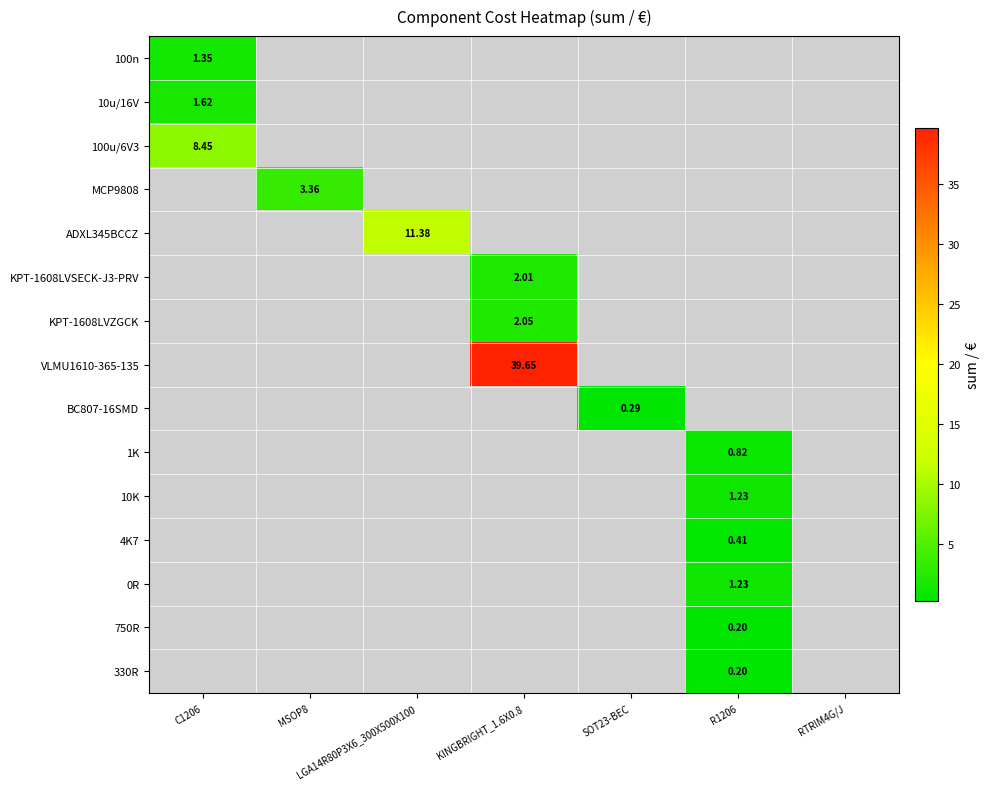

True or false: ADXL345BCCZ has a value of 0.0 at SOT23-BEC.

True